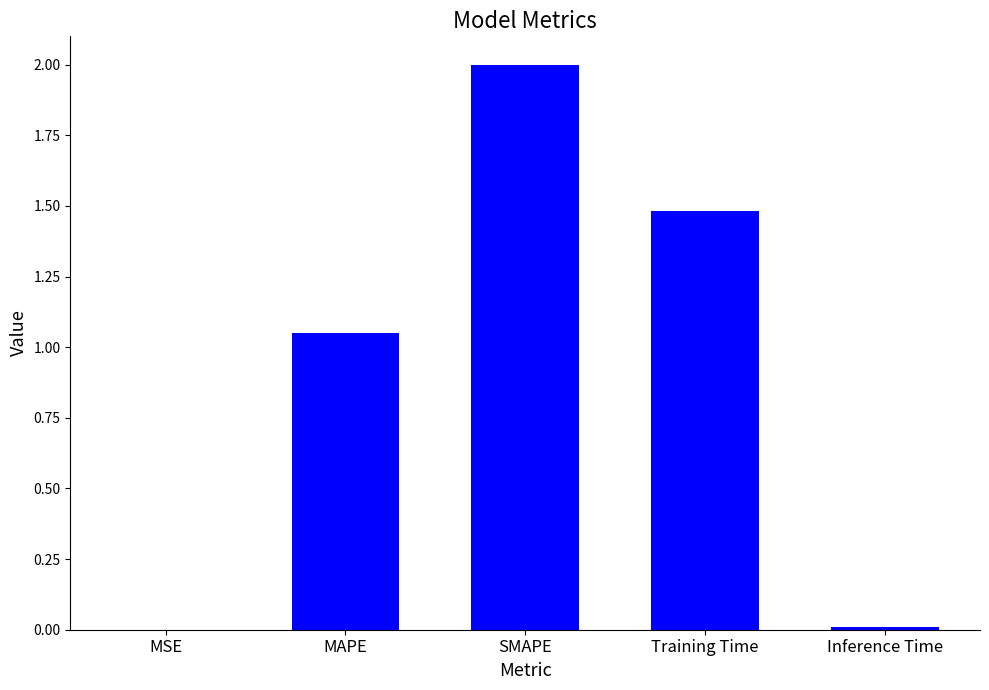

At which label is the value closest to 1?

MAPE